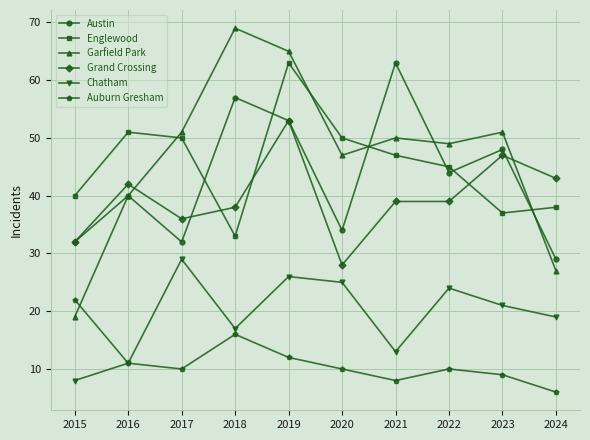

Where does the Chatham series first go above 21?

2017